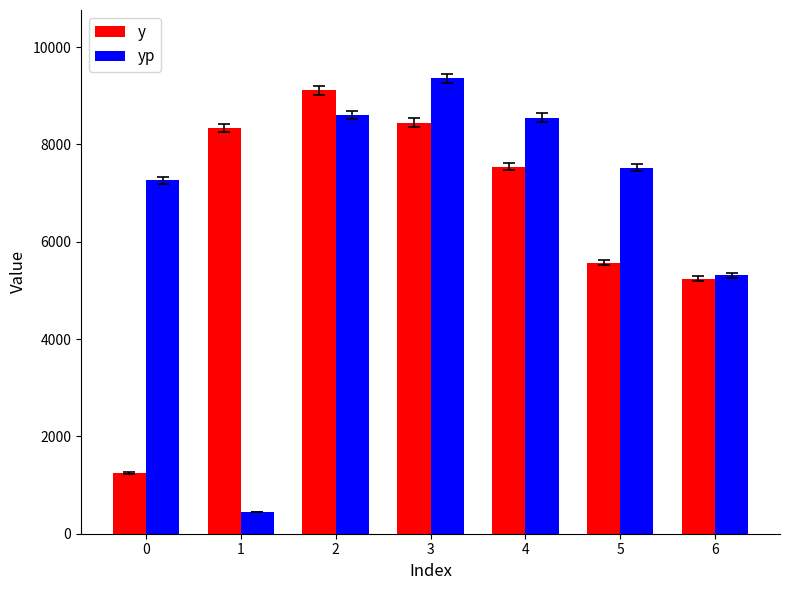

What is the spread (max minus min) of values at 4?

1010.0